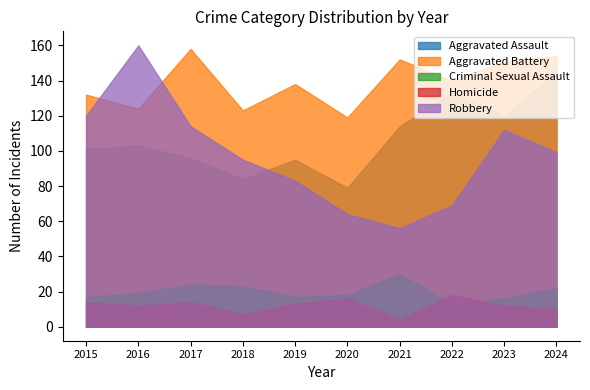

What is the total value across all series at 2015?

384